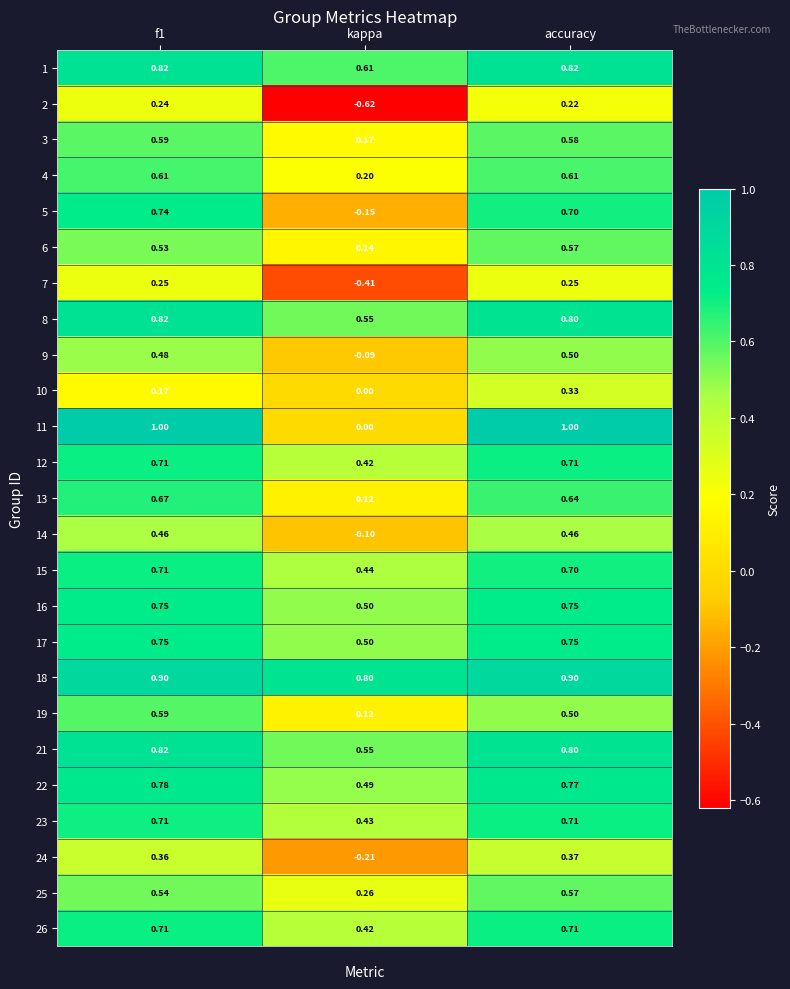

How many distinct data groups are displayed?

25